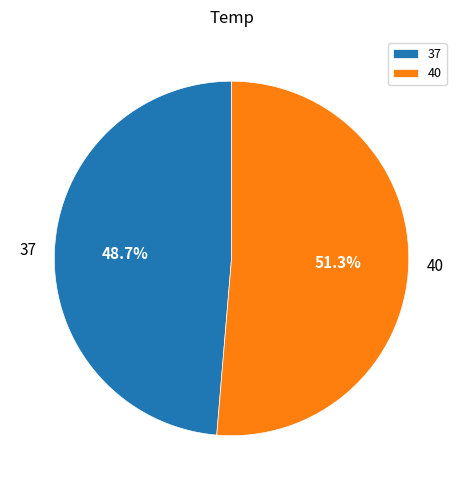

What percentage do 40 and 37 together represent?

100.0%